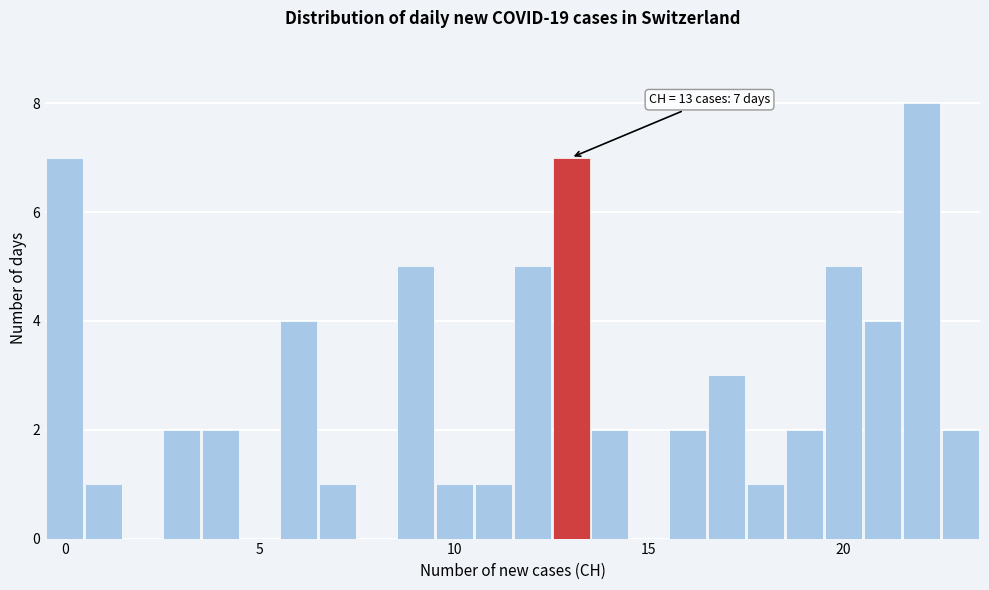

Read against the x-axis, roughly where is the centre of the tallest bar?

22.0